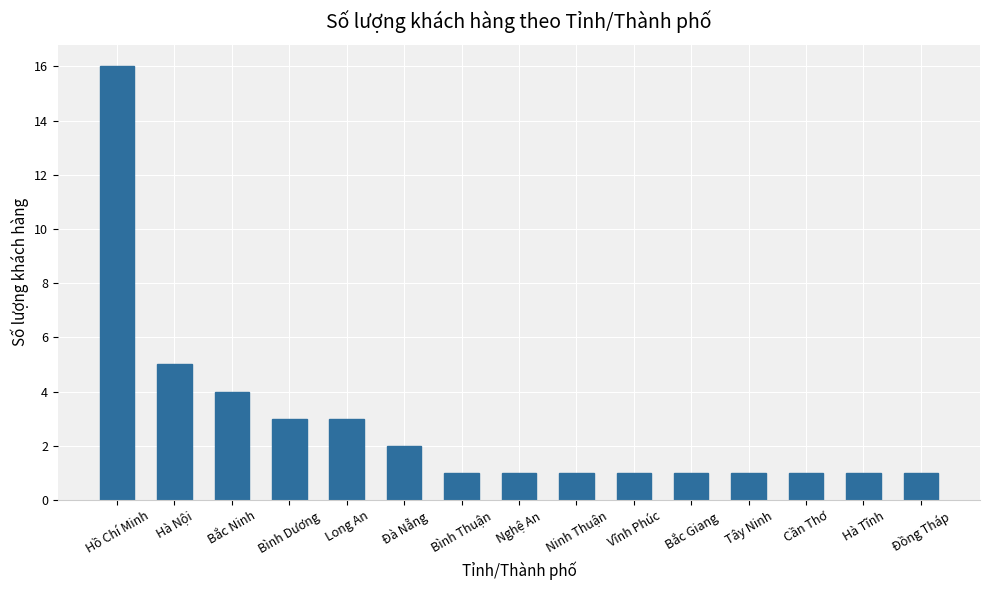

Does the chart contain any negative values?

No